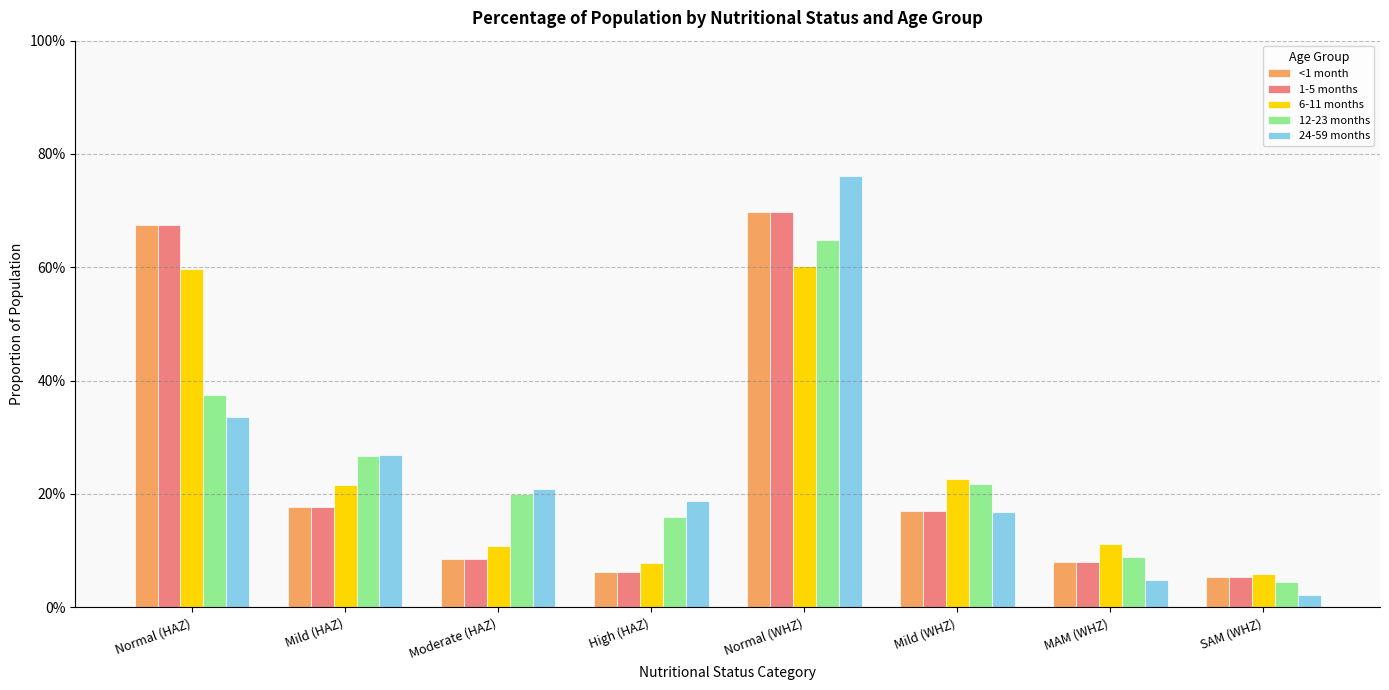

At which label is 6-11 months closest to 0?

SAM (WHZ)